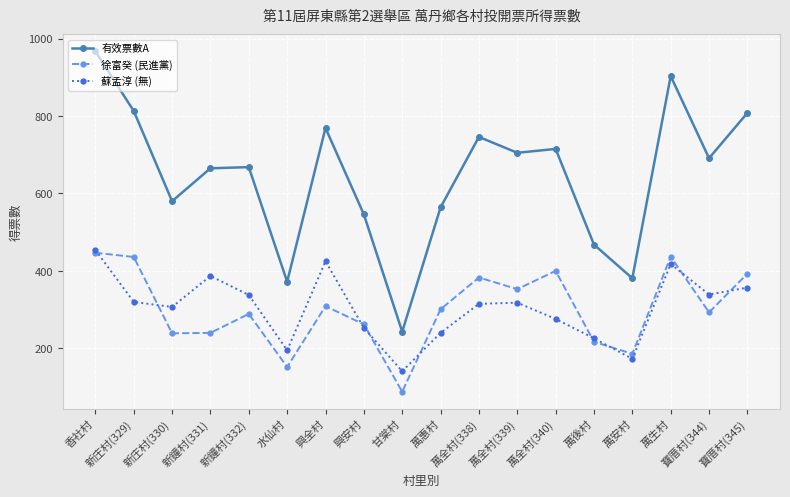

Which series changed the most between 新鐘村(331) and 萬全村(339)?

徐富癸 (民進黨)